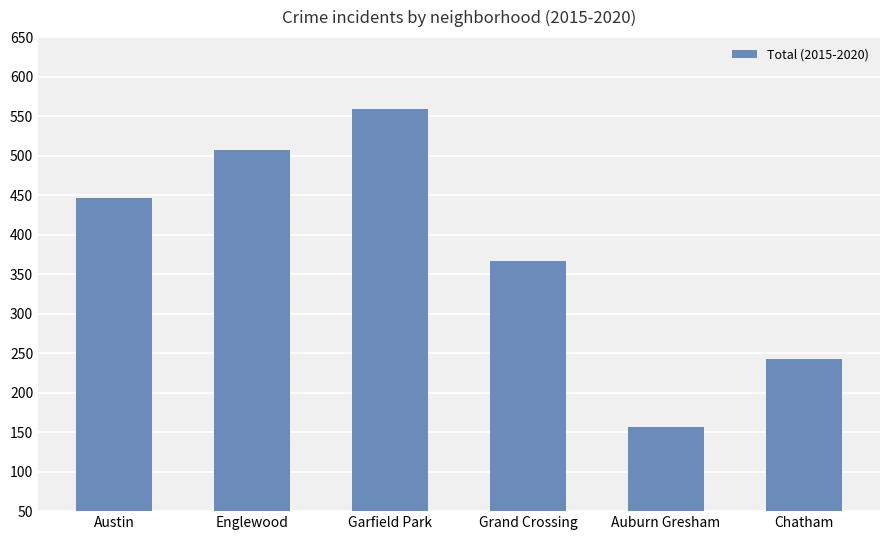

What is the maximum value shown in the chart?

559